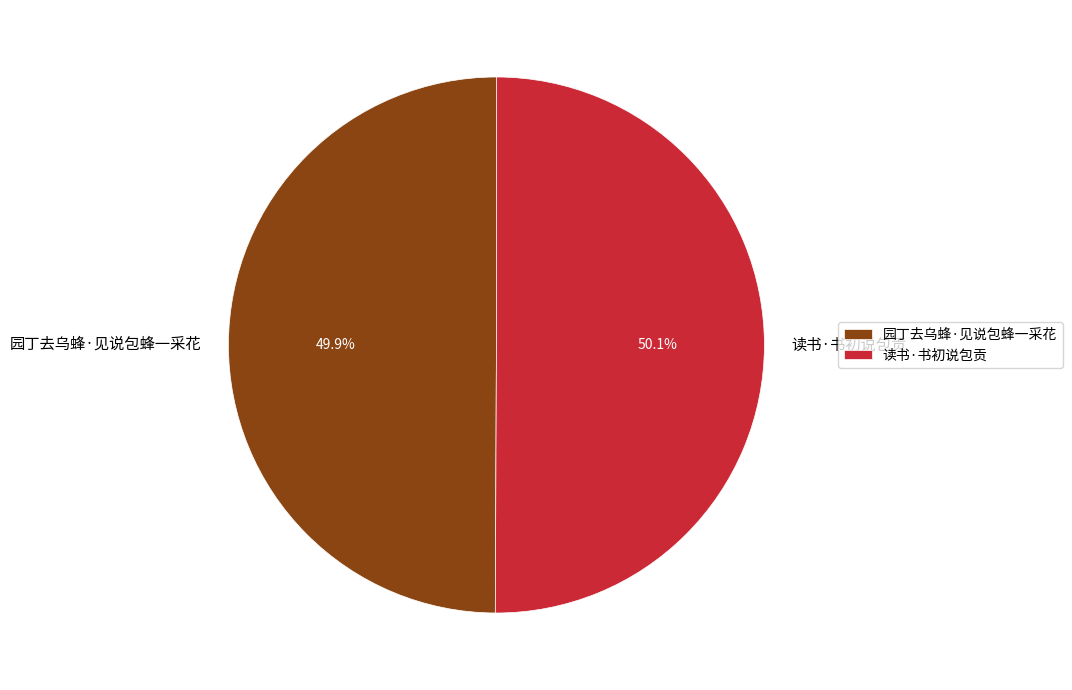

To the nearest percent, what percentage of the pie is 园丁去乌蜂·见说包蜂一采花?

50%